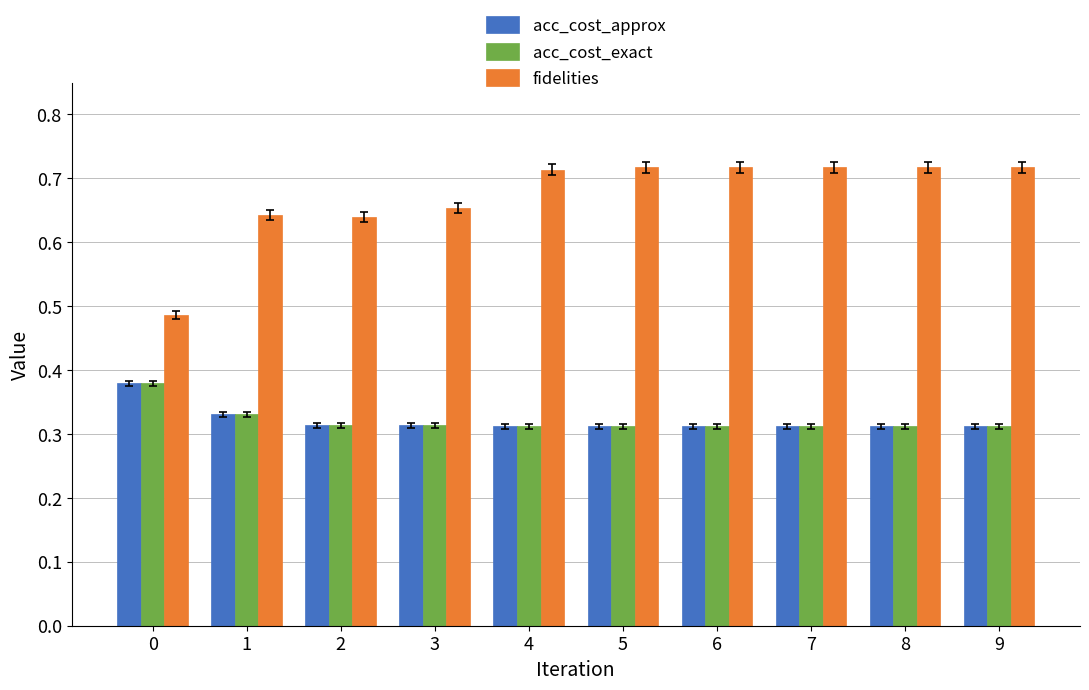

The value of acc_cost_approx at 1 is 0.2. True or false?

False